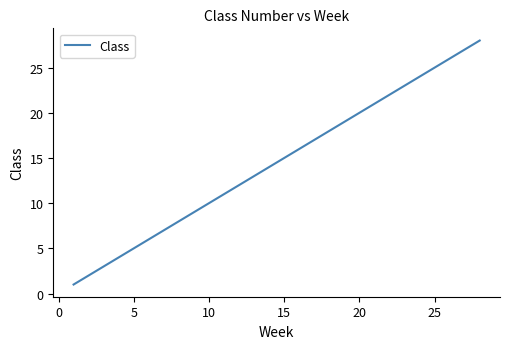

Reading left to right, list all the values displayed in this chart.

1	2	3	4	5	6	7	8	9	10	11	12	13	14	15	16	17	18	19	20	21	22	23	24	25	26	27	28